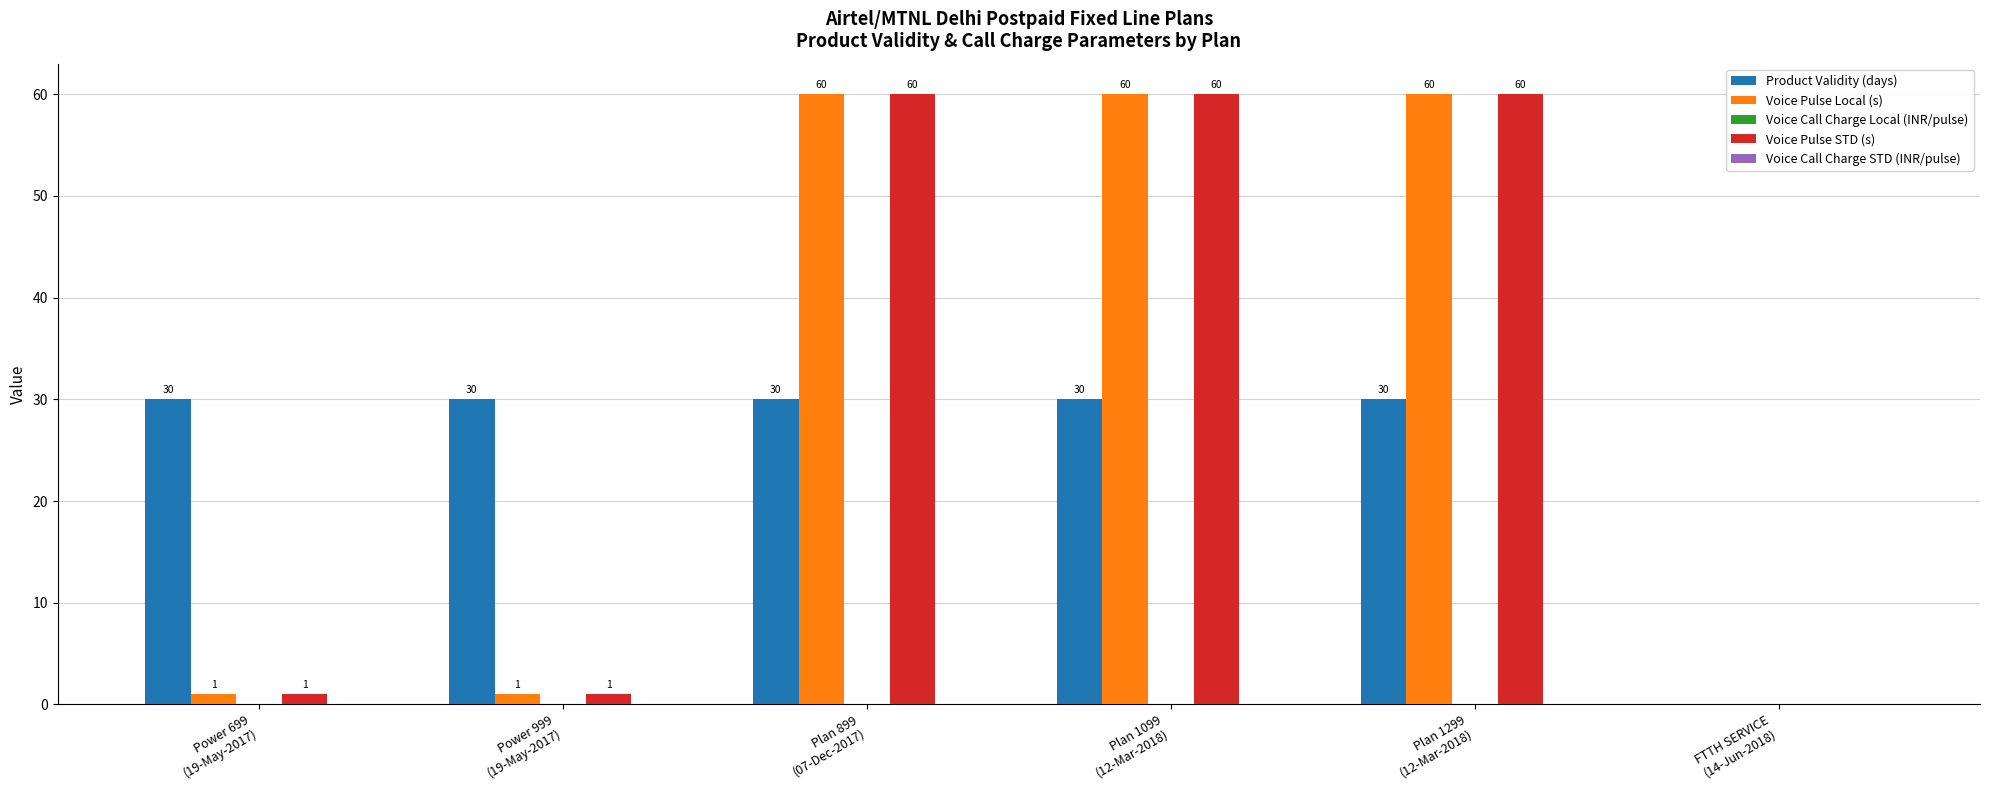

What is the sum of all Product Validity (days) values?

150